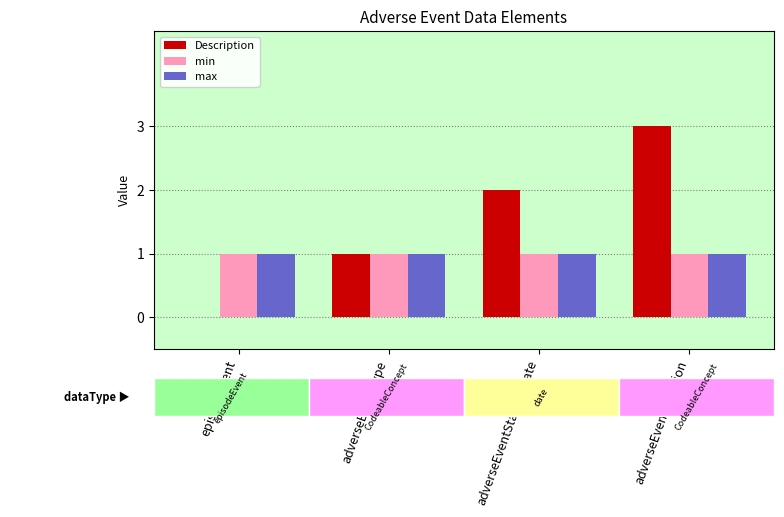

Between adverseEventType and episodeEvent, which is larger?

adverseEventType